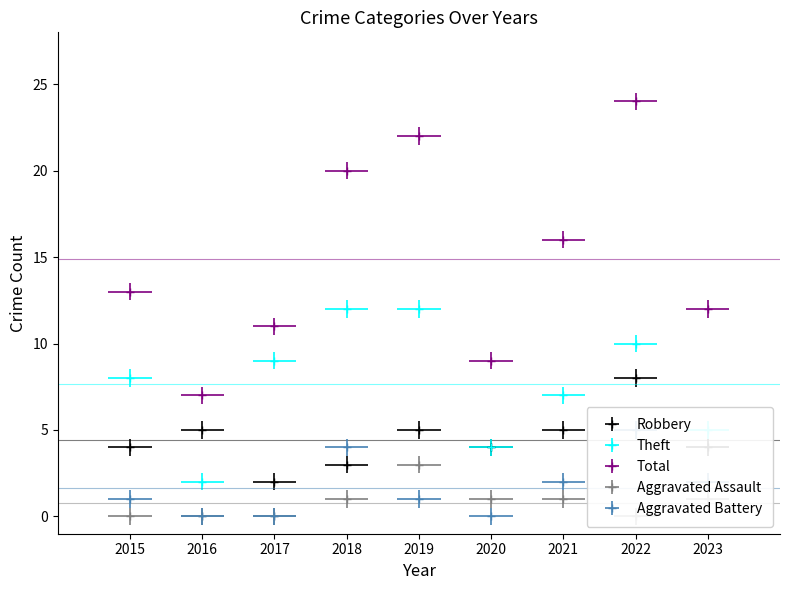

True or false: Theft and Aggravated Battery cross at least once.

False